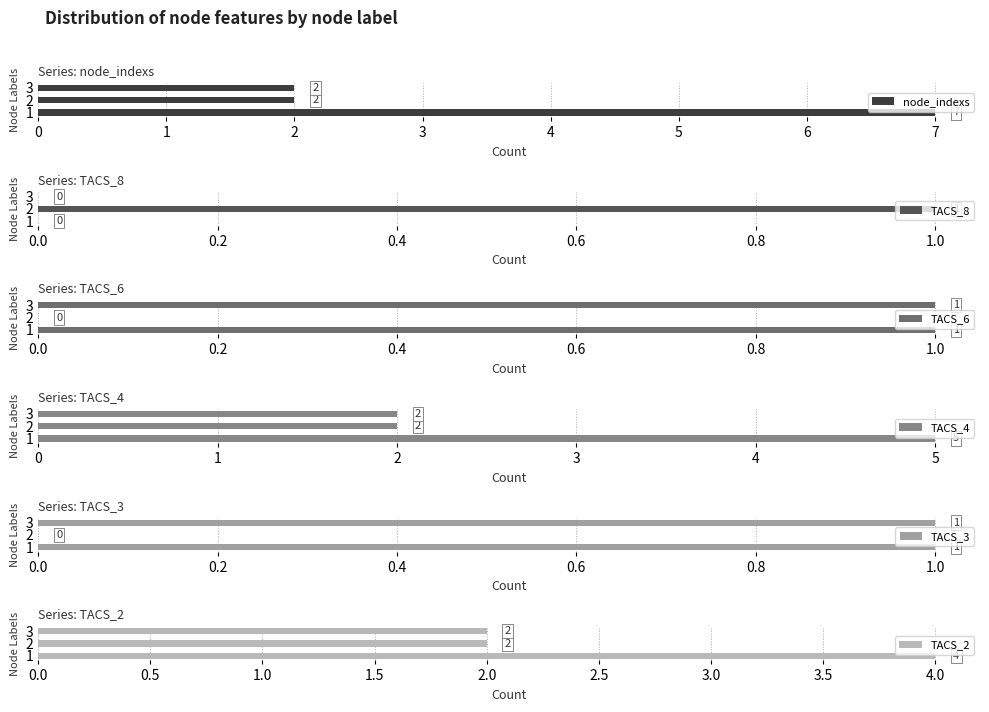

What is the approximate value of TACS_6 at 2?

0